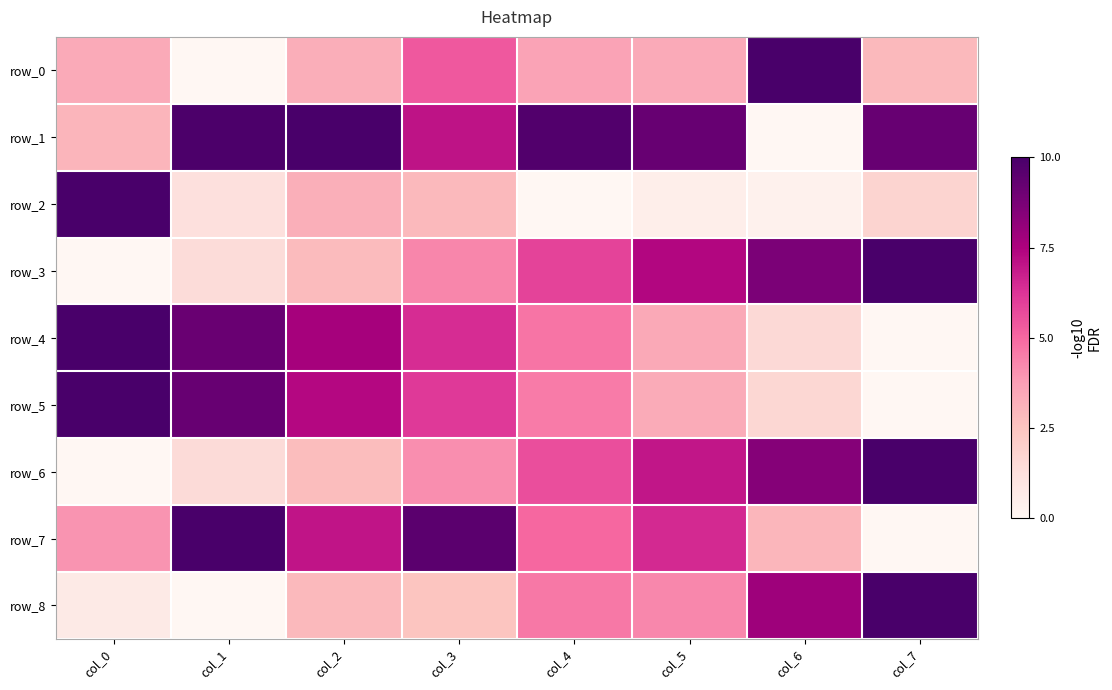

At how many categories does at least one series exceed 0?

8